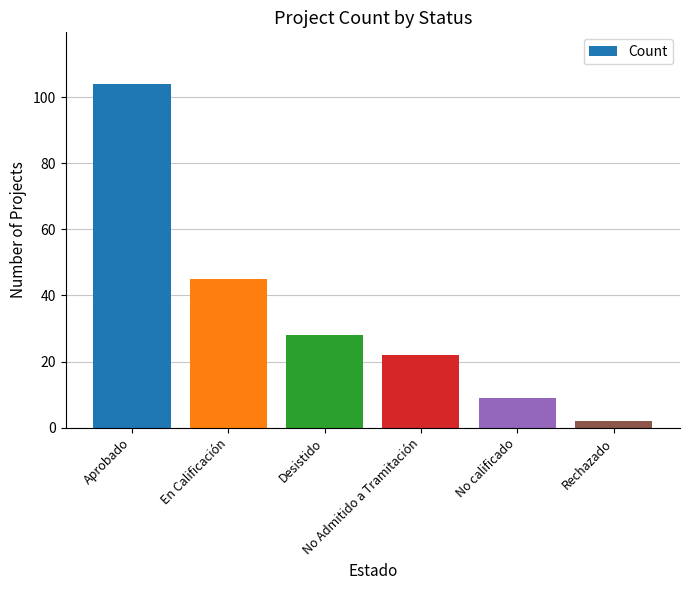

Are the bars horizontal?

No